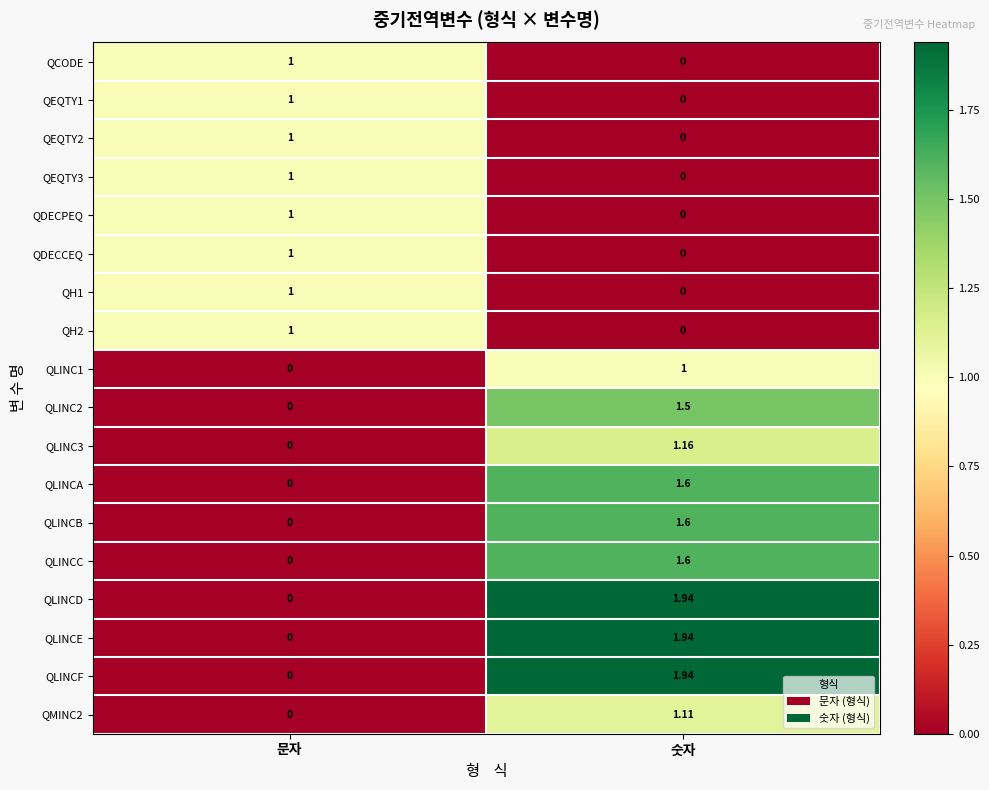

At which label does QEQTY1 reach its minimum?

숫자